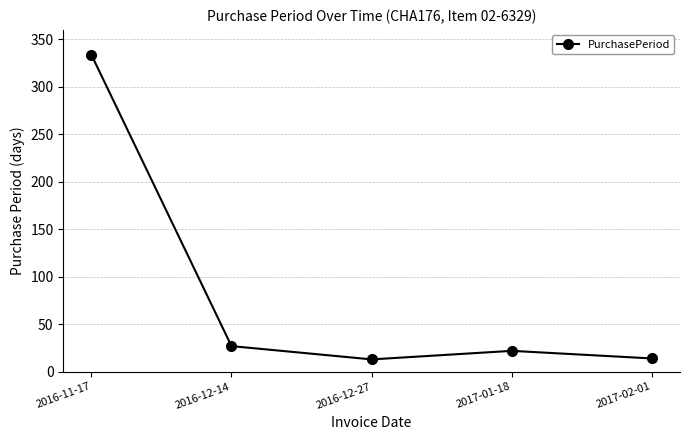

Where is the first local minimum?

2016-12-27